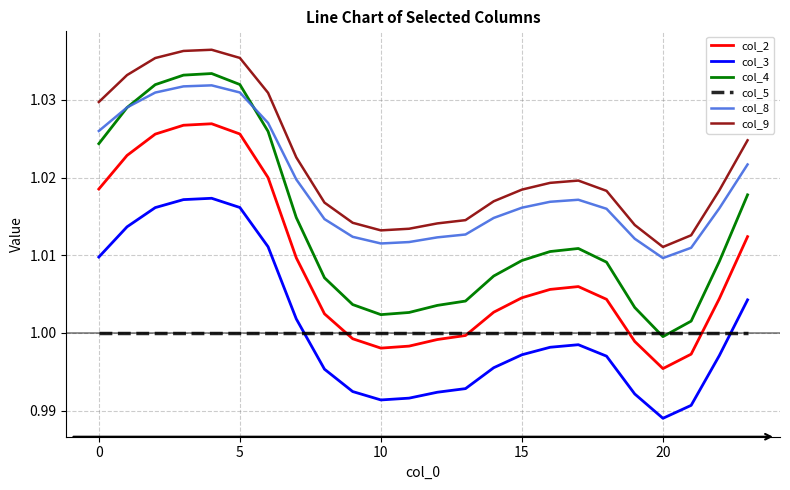

How many intersections are there between col_5 and col_3?

2